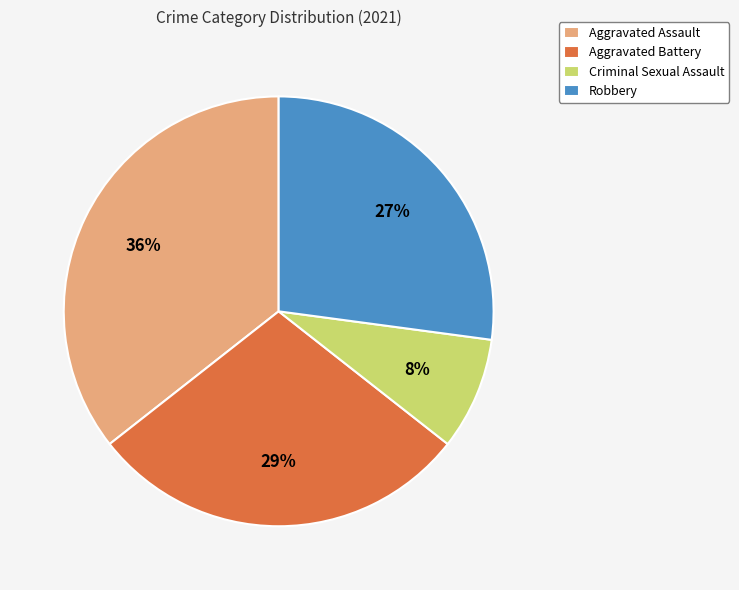

Which slice is the smallest?

Criminal Sexual Assault